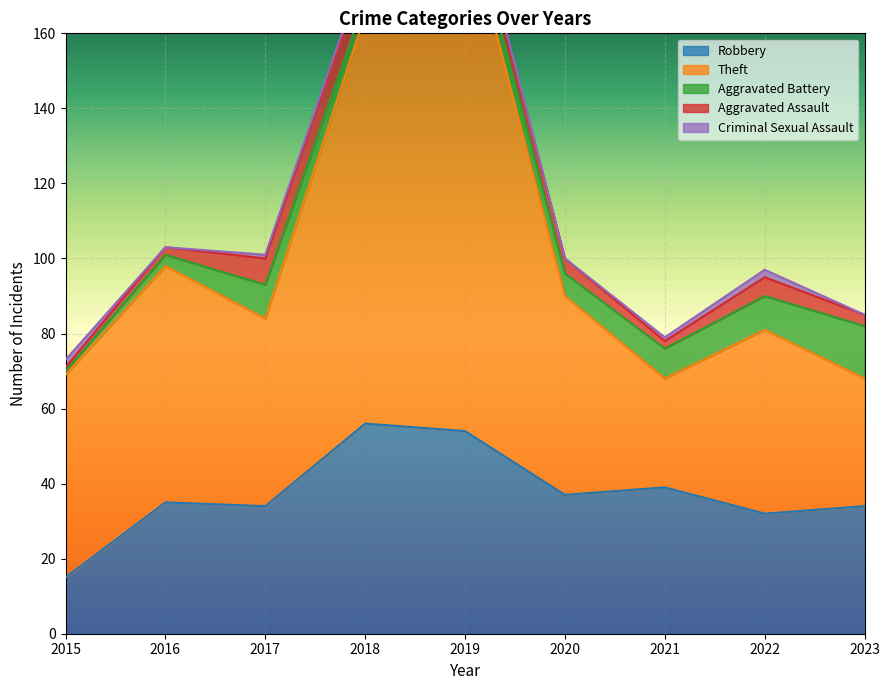

The value of Aggravated Assault at 2016 is 2. True or false?

True